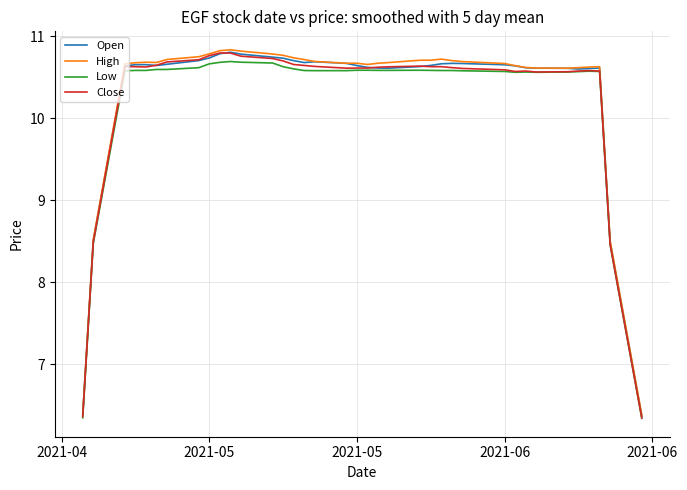

What is the minimum value for Open?

6.4